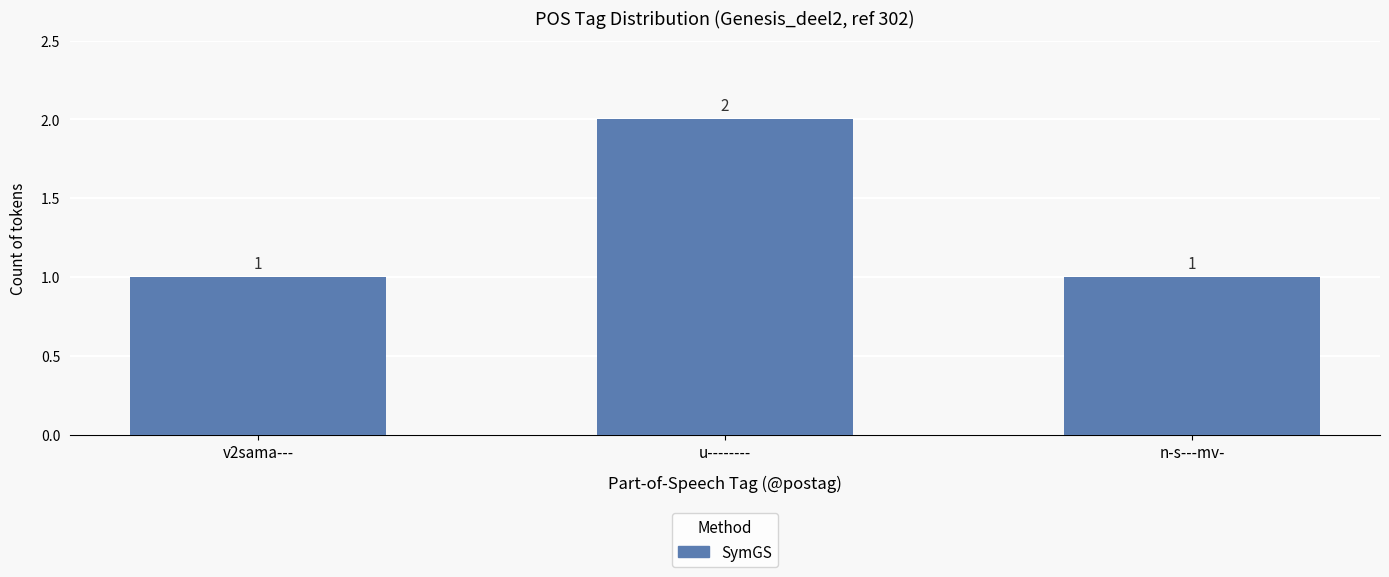

Which has a higher value, u-------- or v2sama---?

u--------